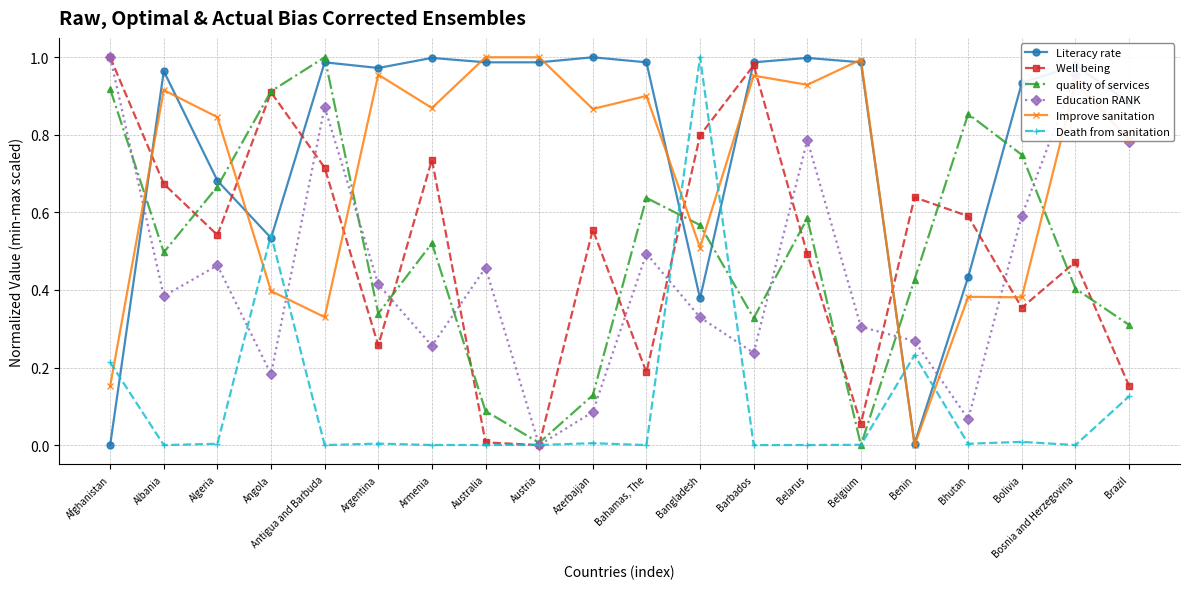

True or false: Literacy rate and Death from sanitation cross at least once.

True